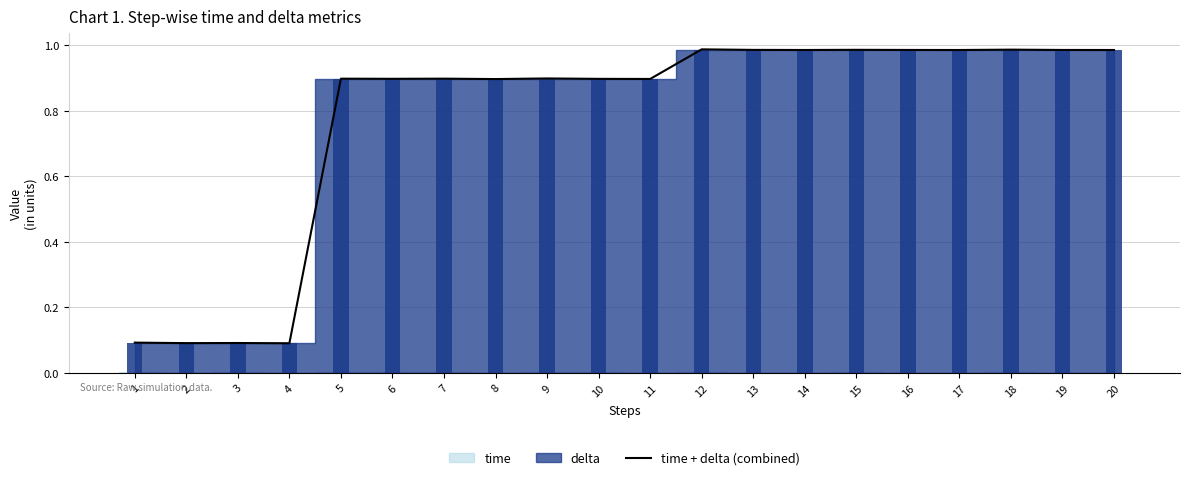

List the labels in order of value, largest first.

12, 18, 15, 13, 16, 19, 14, 17, 20, 9, 7, 5, 6, 10, 11, 8, 1, 3, 2, 4